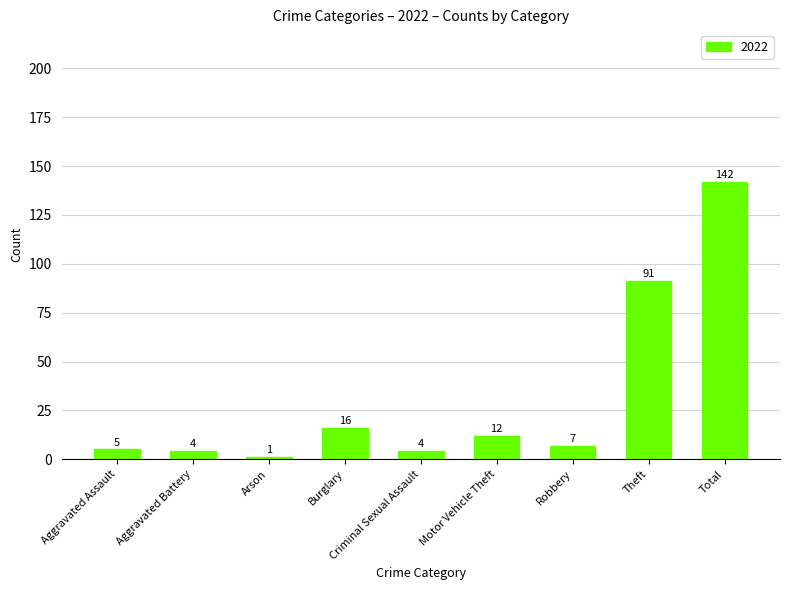

What is the label of the 2nd bar from the right?

Theft